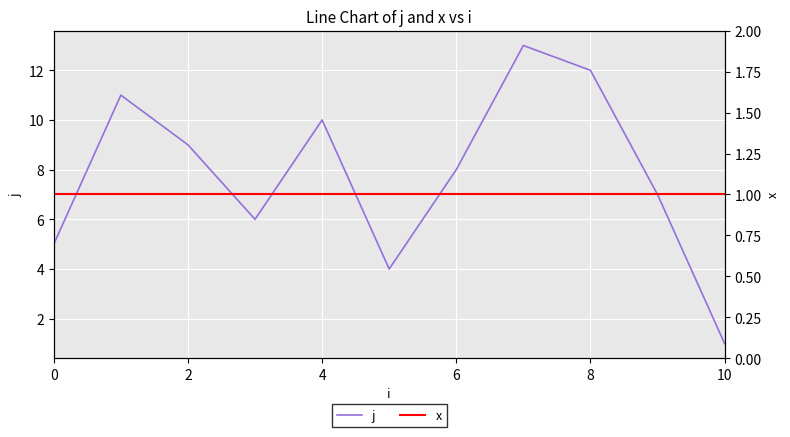

True or false: j and x intersect in this chart.

False